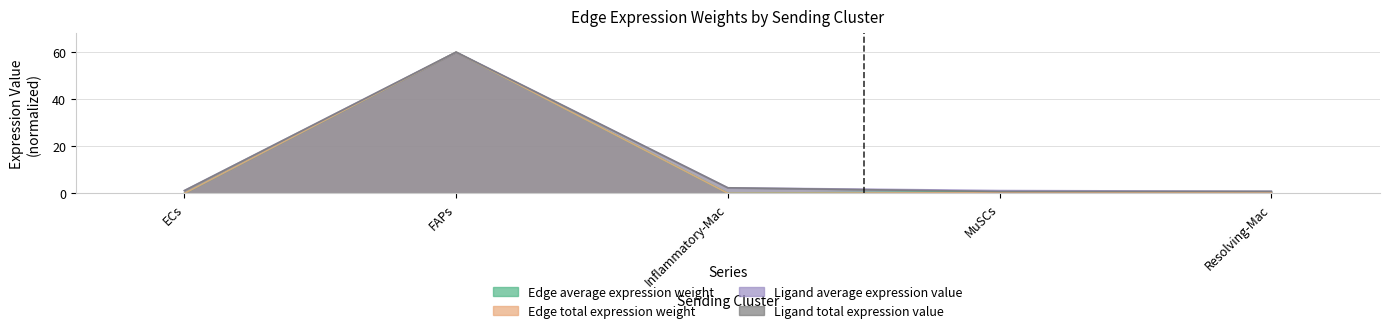

Reading right to left, list all the values displayed in this chart.

Edge average expression weight: Resolving-Mac=0.5	MuSCs=0.7	Inflammatory-Mac=0.1	FAPs=60.0	ECs=0.0
Edge total expression weight: Resolving-Mac=0.4	MuSCs=0.3	Inflammatory-Mac=0.1	FAPs=60.0	ECs=0.0
Ligand average expression value: Resolving-Mac=0.9	MuSCs=1.2	Inflammatory-Mac=2.4	FAPs=60.0	ECs=1.2
Ligand total expression value: Resolving-Mac=0.9	MuSCs=0.8	Inflammatory-Mac=2.4	FAPs=60.0	ECs=1.2